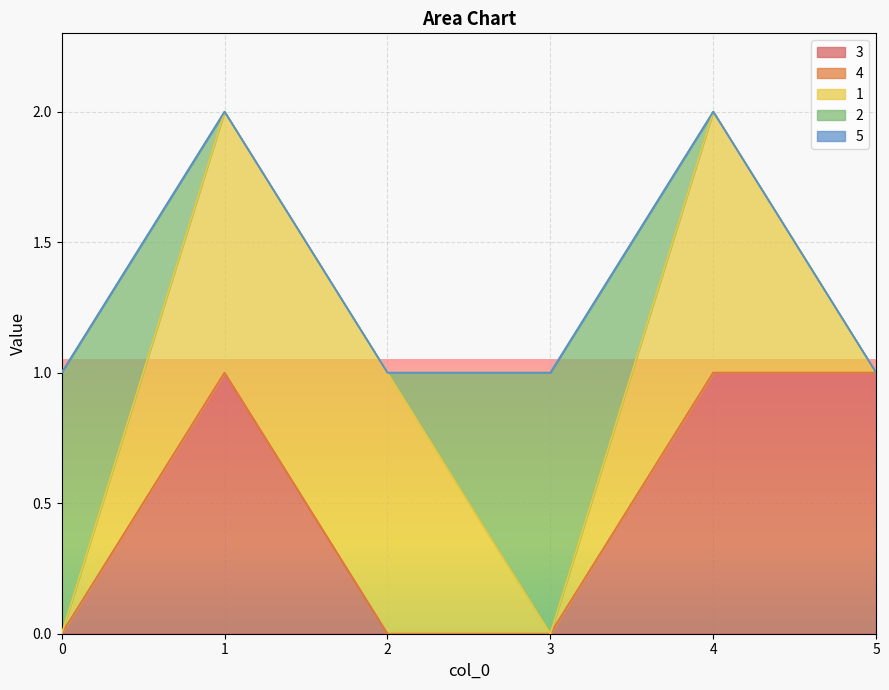

Count the 2 values in the range 0 to 1.

6